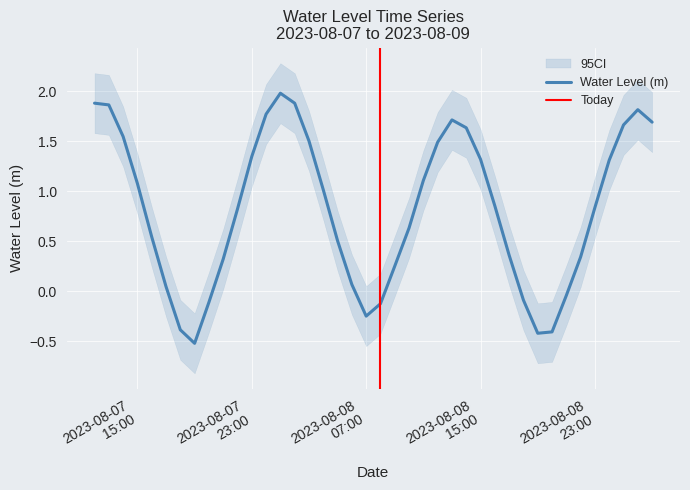

The value at 2023-08-08 17:00:00 is 0.4. True or false?

True